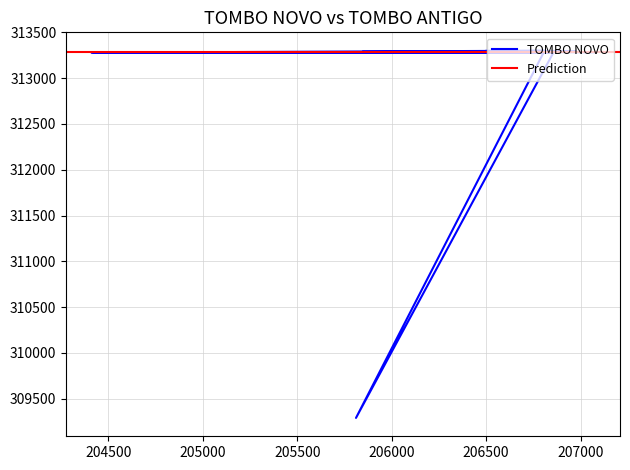

Reading left to right, list all the values displayed in this chart.

313282	313300	309290	313277	313281	313278	313280	313279	313285	313284	313286	313287	313289	313288	313291	313293	313297	313296	313298